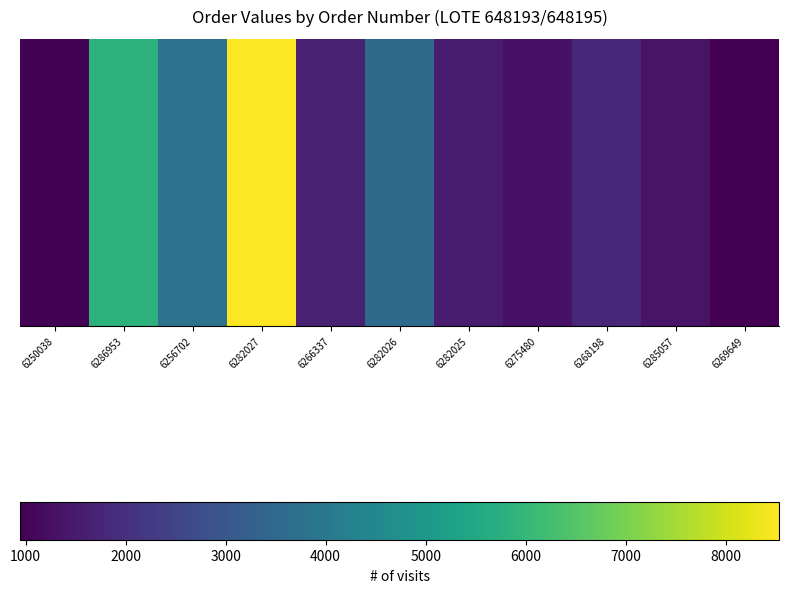

At which label is the value closest to 4741?

6256702